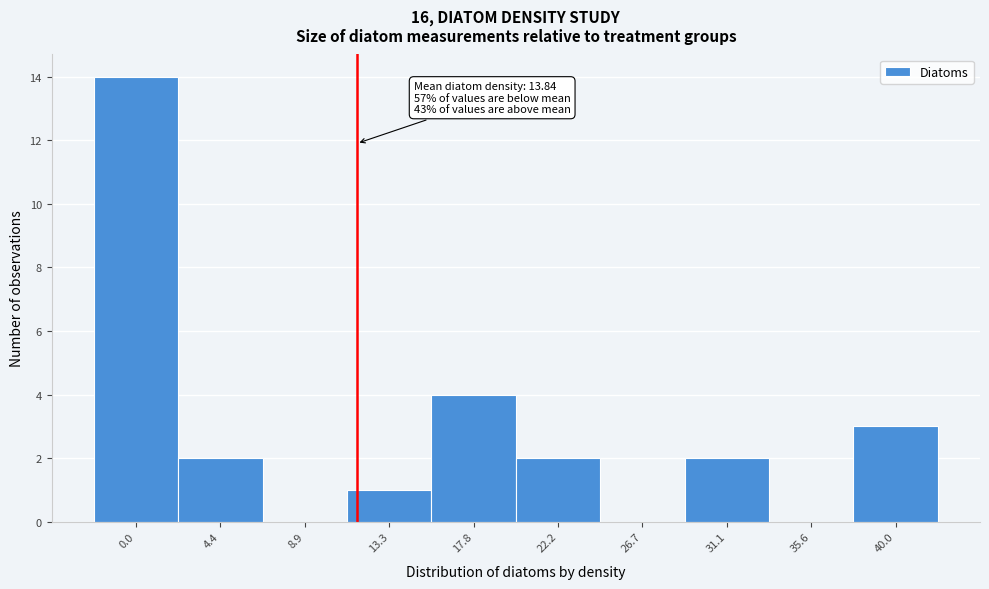

Reading right to left, transcribe all the data shown in this chart.

40.0=3	35.6=0	31.1=2	26.7=0	22.2=2	17.8=4	13.3=1	8.9=0	4.4=2	0.0=14